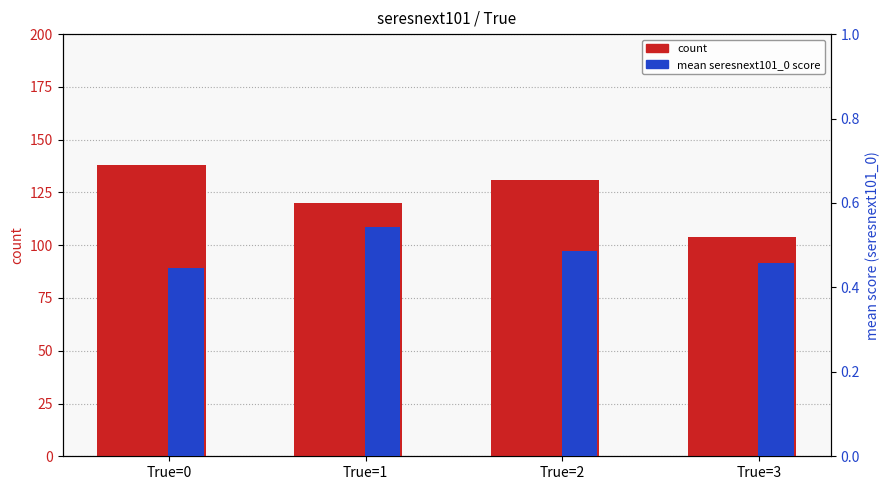

How many bars are there in total?

8